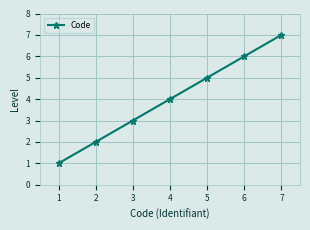

What is the value of the 2nd point from the left?

2